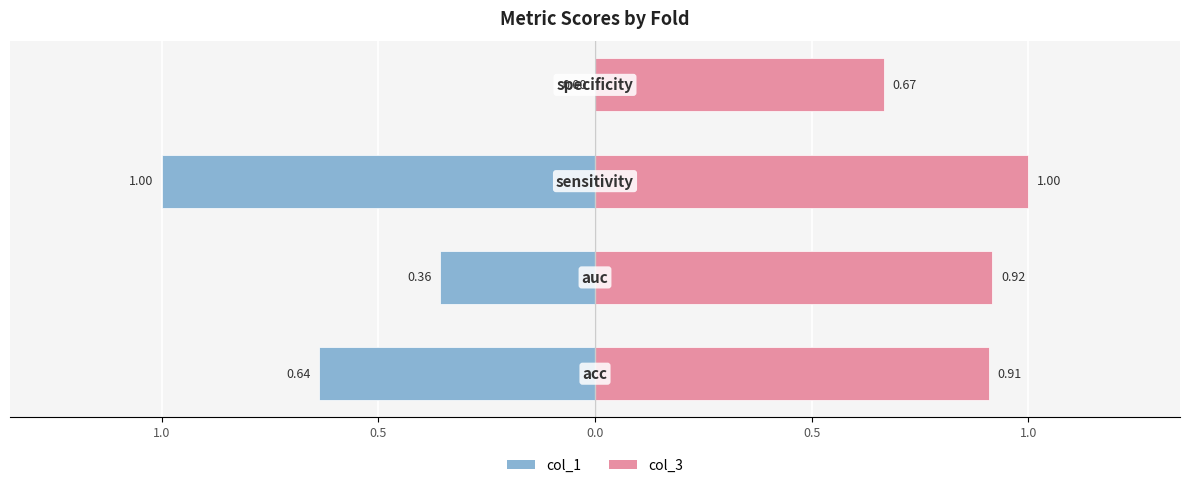

How many bars are there in each group?

2